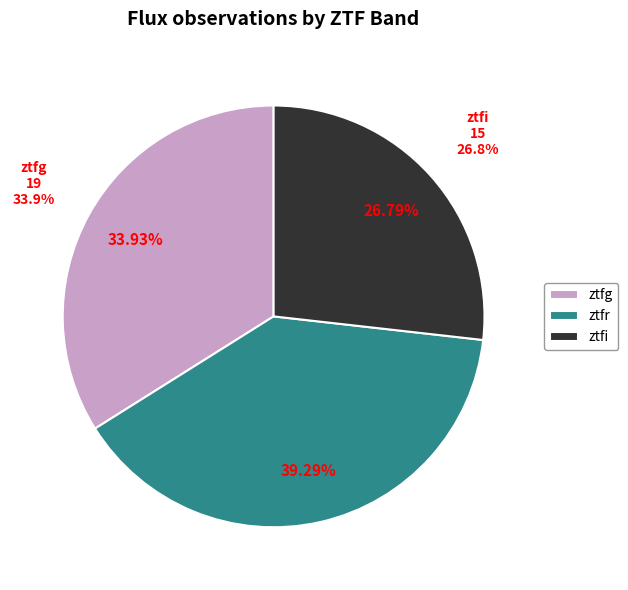

Count the number of slices in the pie.

3